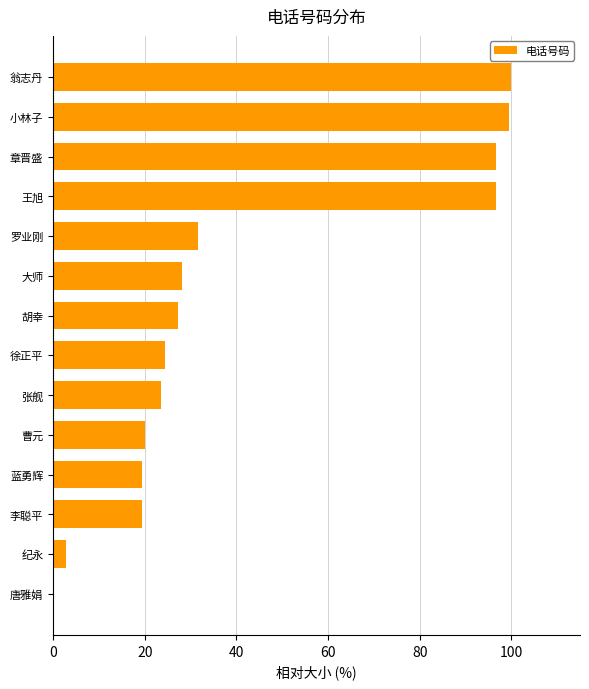

What is the greatest value displayed?

100.0